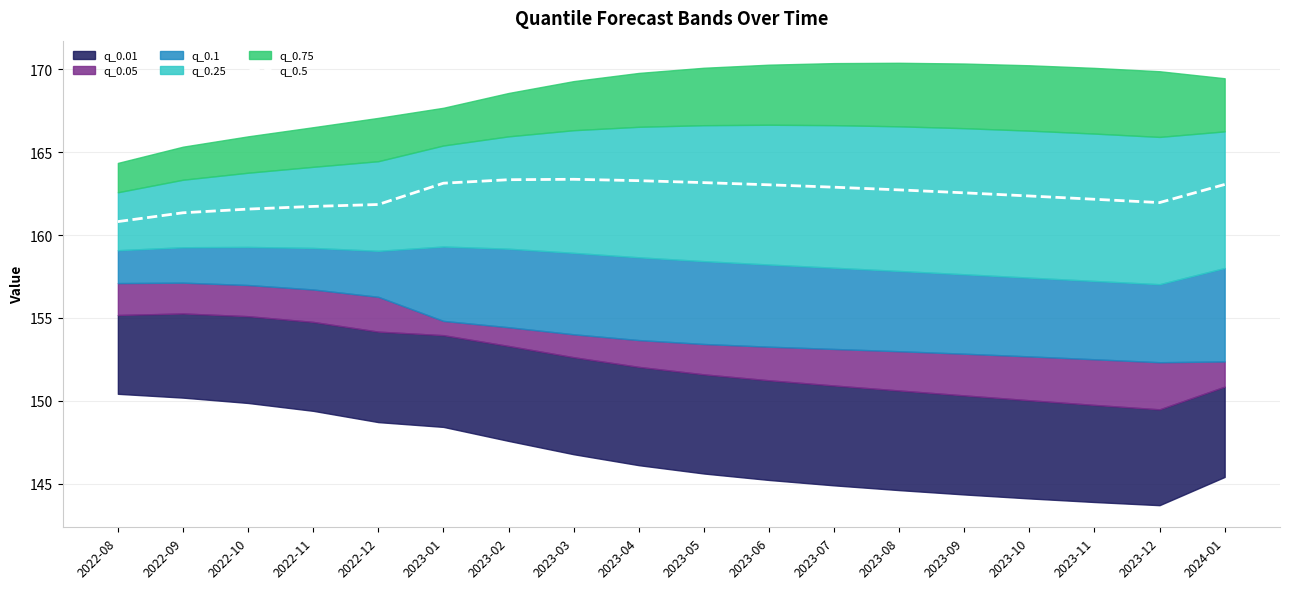

At which category does the data reach its first local peak?

2023-03